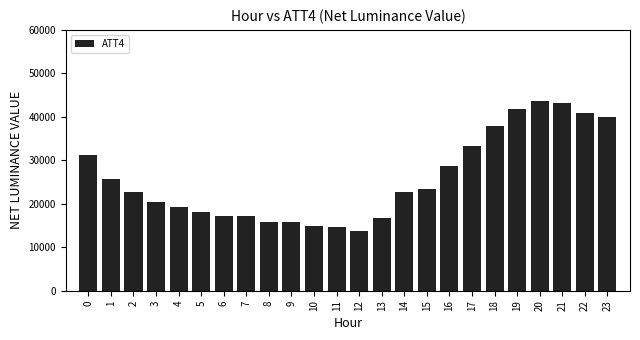

Is it true that the value at 8 is 15700?

True